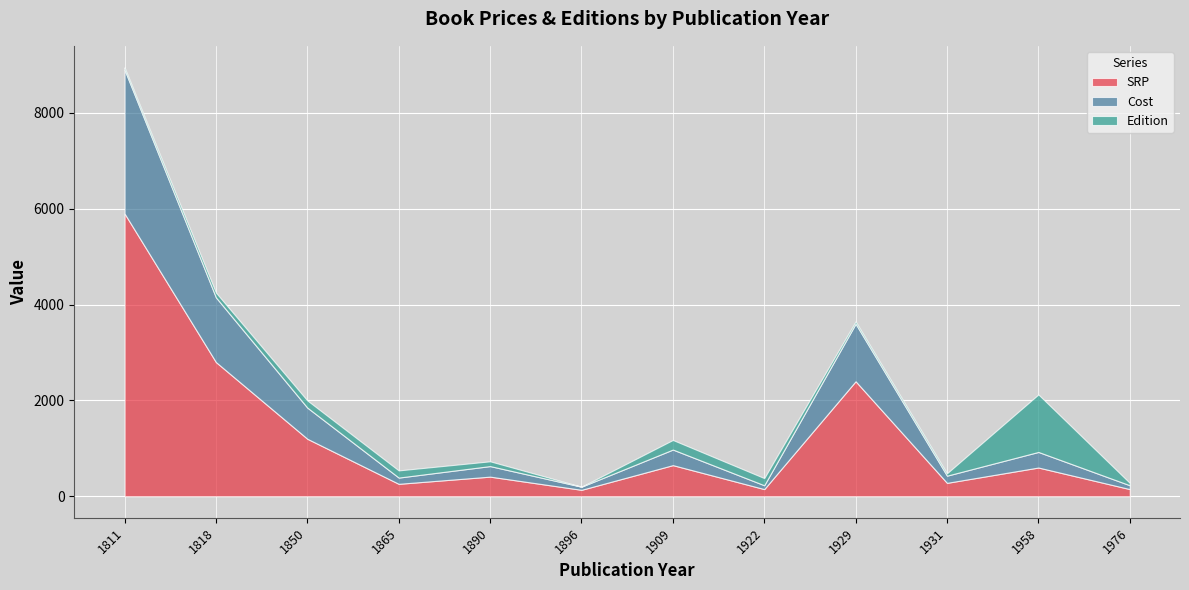

At which category is the sum across all series the highest?

1811